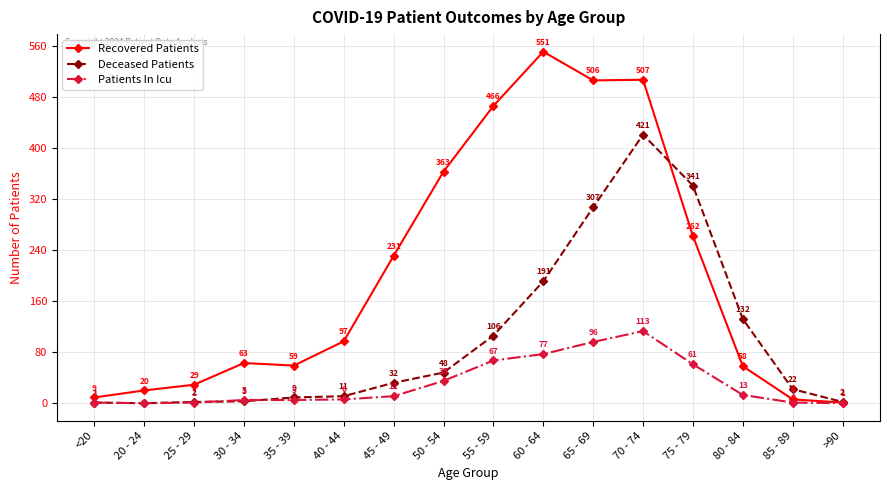

What is the total value across all series at >90?

3